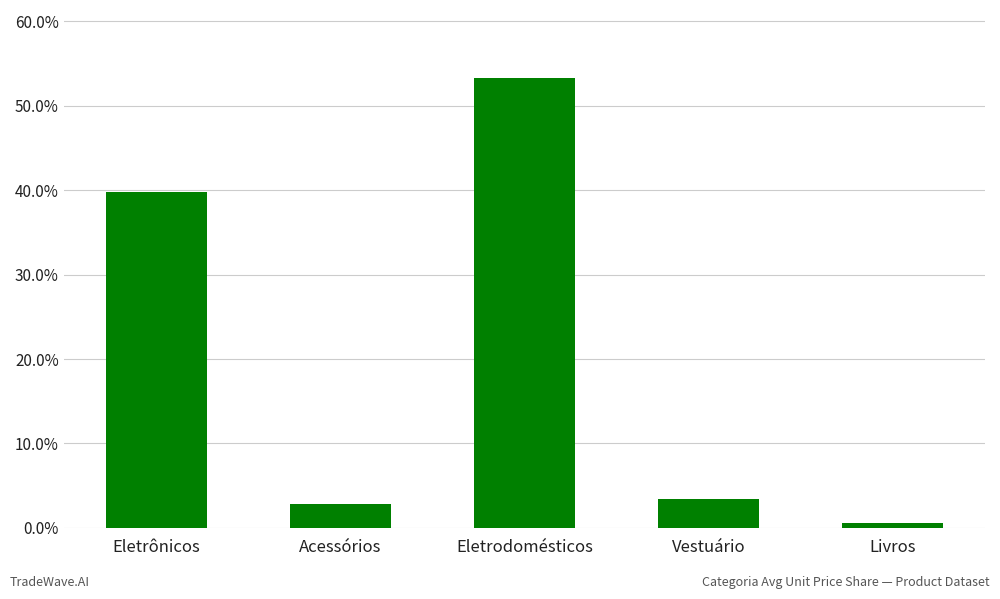

Where is the data nearest to the value 26?

Eletrônicos